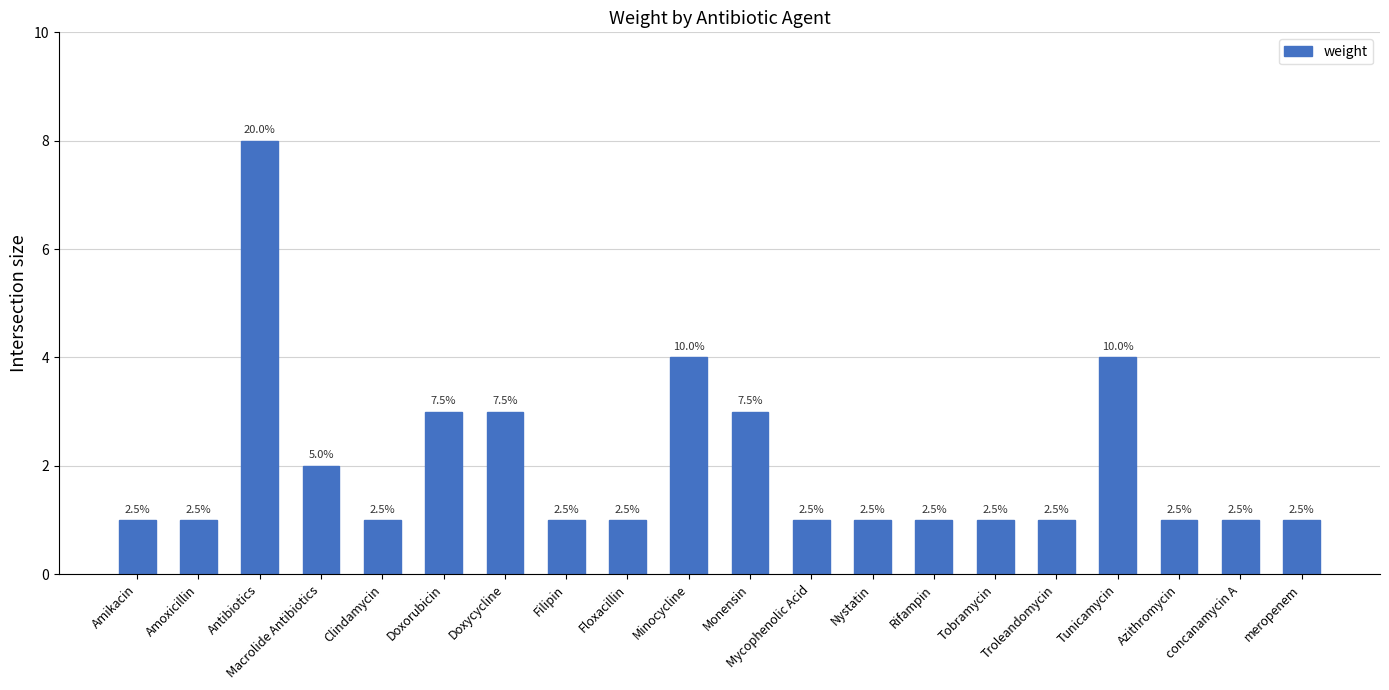

Reading left to right, what are all the values shown in this chart?

1	1	8	2	1	3	3	1	1	4	3	1	1	1	1	1	4	1	1	1